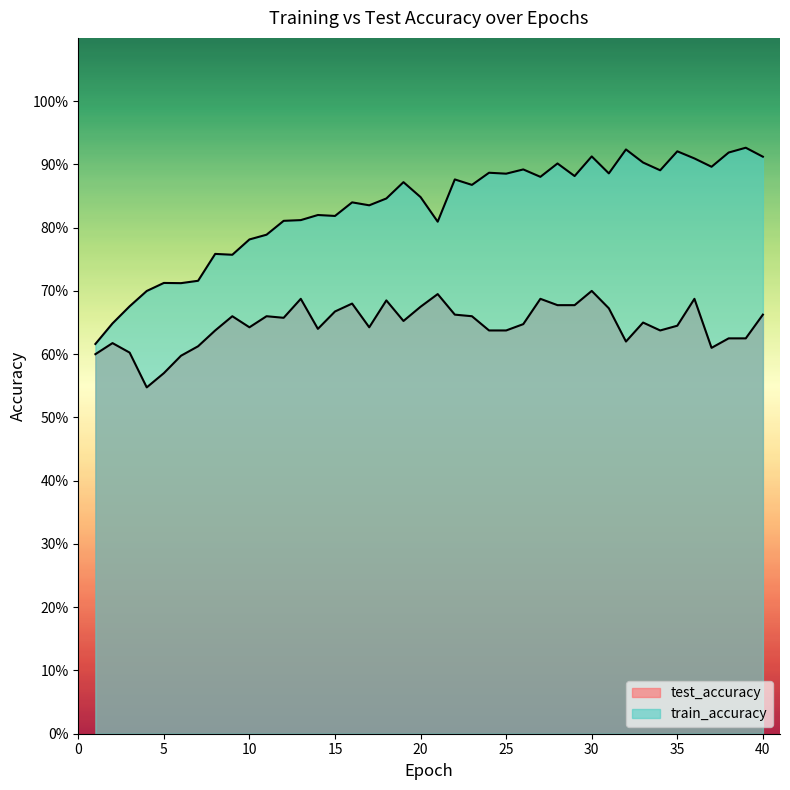

List the series in order of their overall mean, lowest first.

test_accuracy, train_accuracy